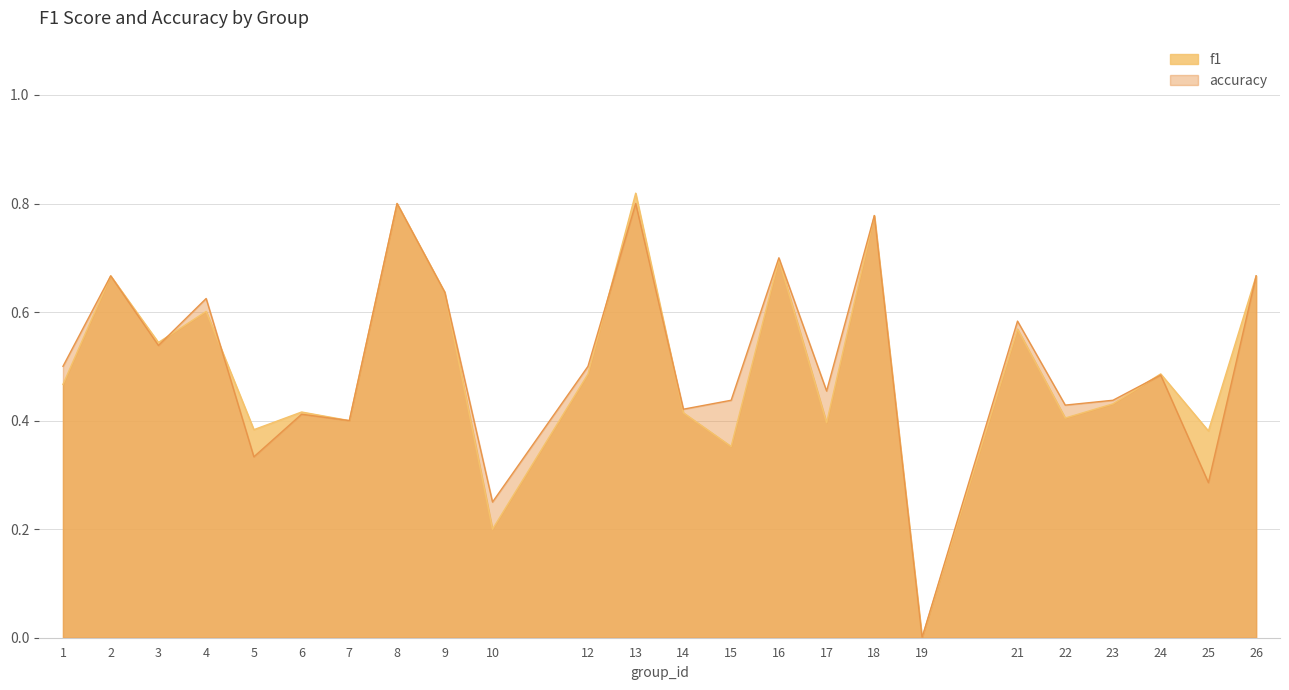

What are all the series names shown in the legend?

f1, accuracy